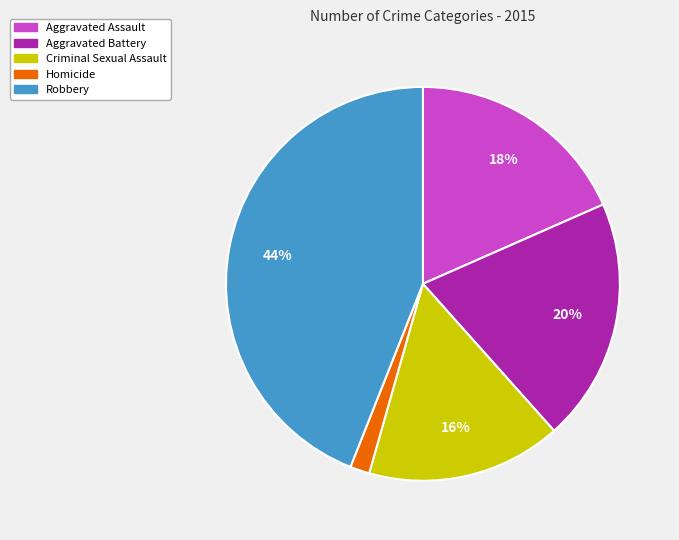

Does any single category account for the majority?

No